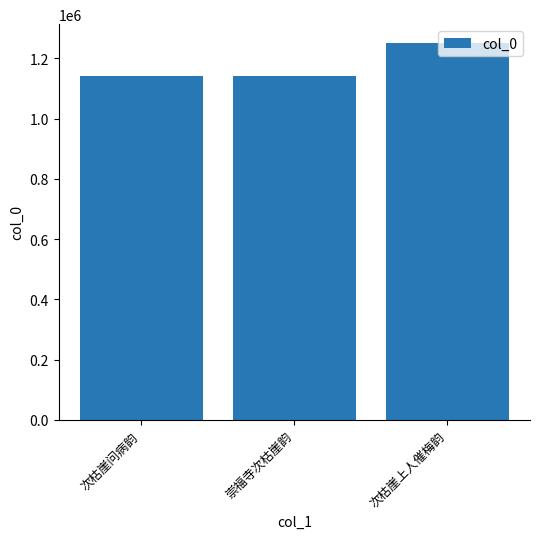

What is the value of the 2nd bar from the left?

1141677